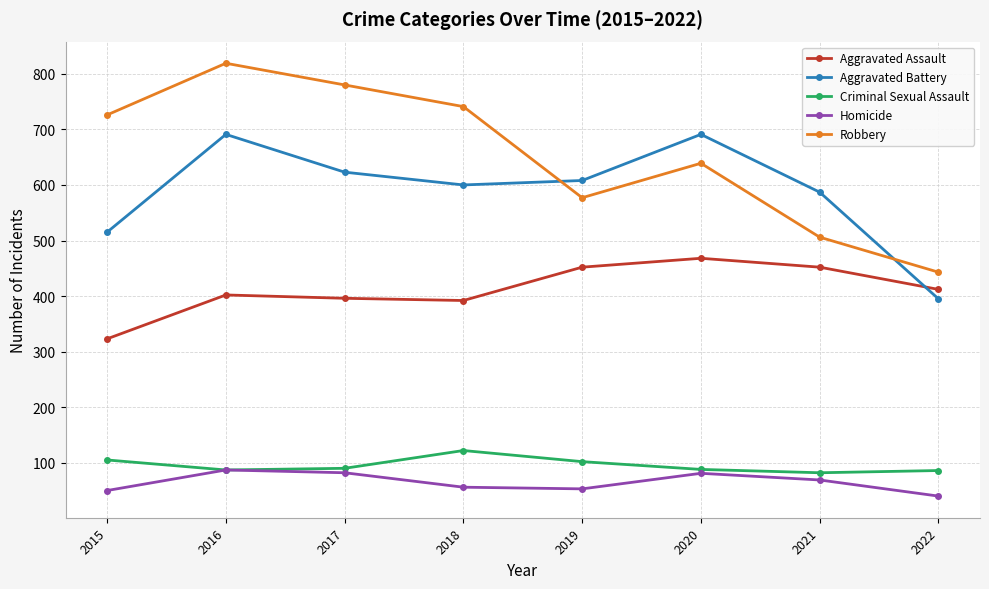

The Aggravated Battery series shows 515 at 2015. True or false?

True